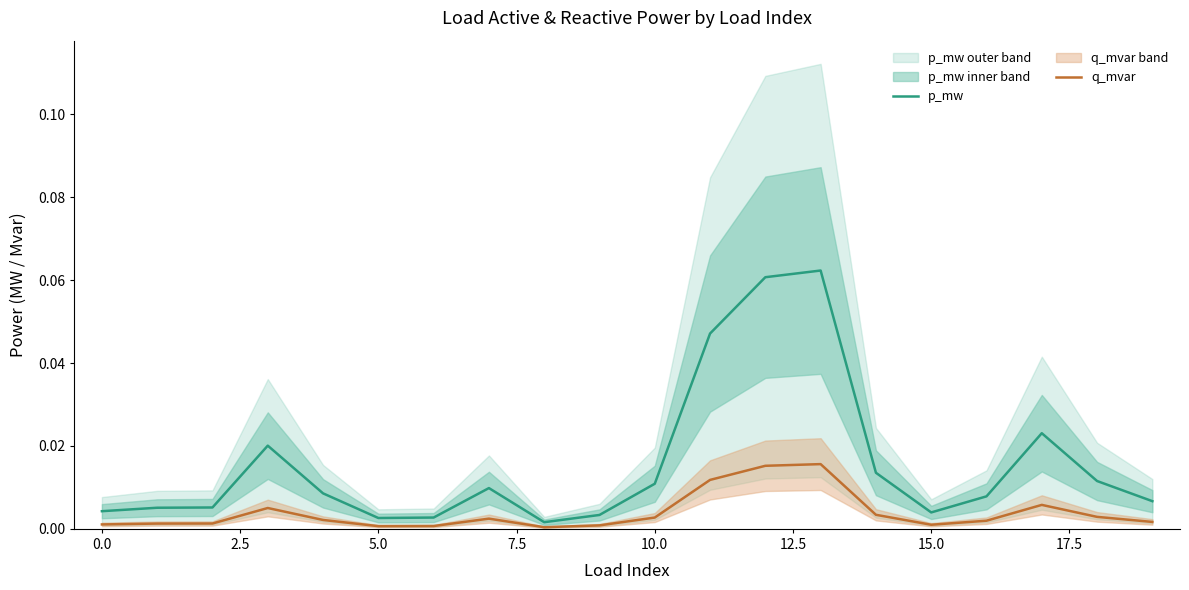

Does the chart display data point markers on the line(s)?

No